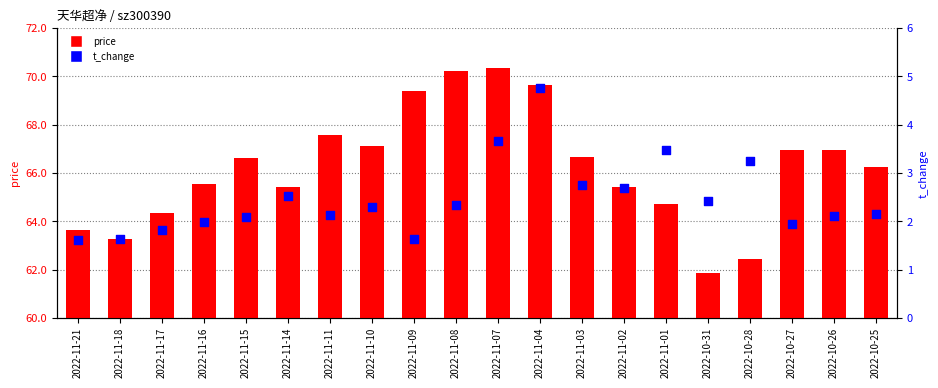

Which series has the largest Y range (max minus min)?

price